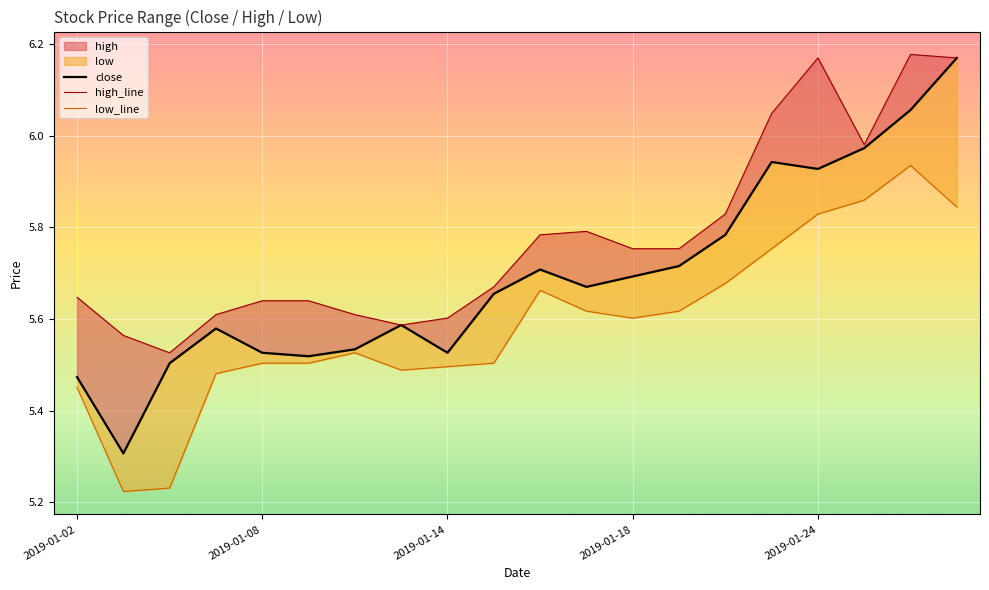

What value does the close series have at 6?

5.5